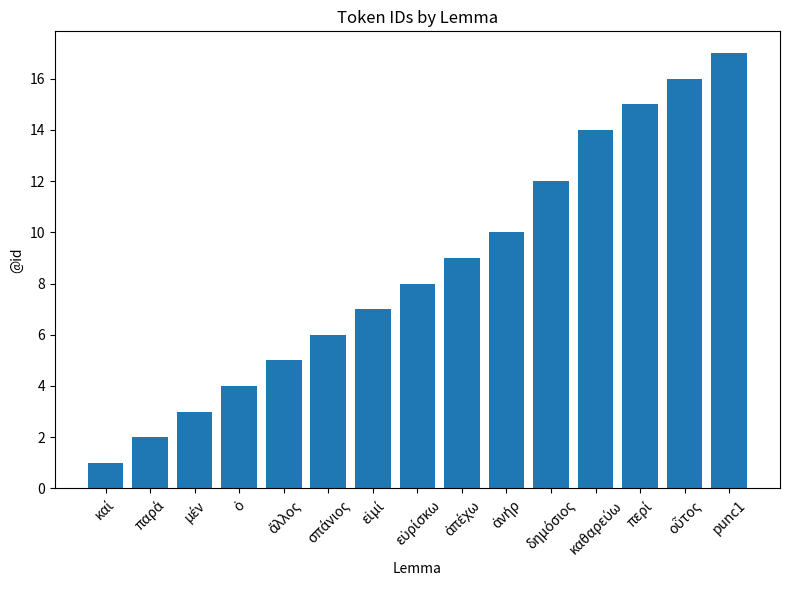

Does the chart contain any negative values?

No